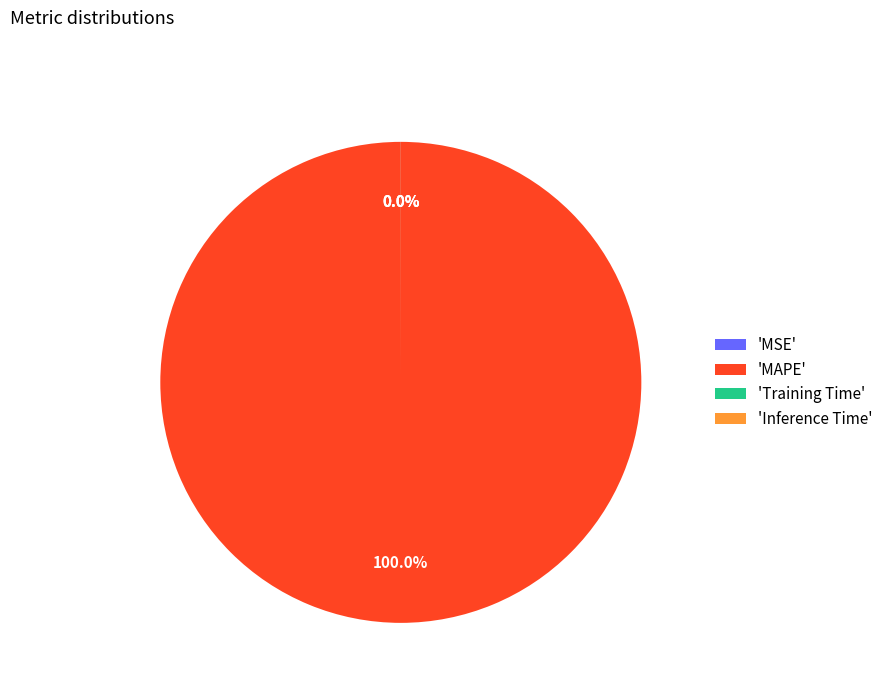

Is there a majority slice in this chart?

Yes